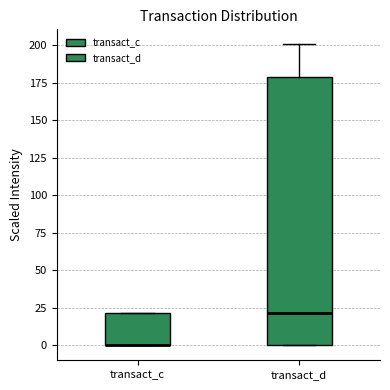

Reading left to right, read every box against the y-axis: the position of its median line, the range the box covers, and the ends of its whiskers. The values are not printed on the chart, so give them approximately, as read against the axis.

transact_c: median 0 (drawn on the box's lower edge), box 0 to 20, whiskers 0 to 20
transact_d: median 20, box 0 to 180, whiskers 0 to 200